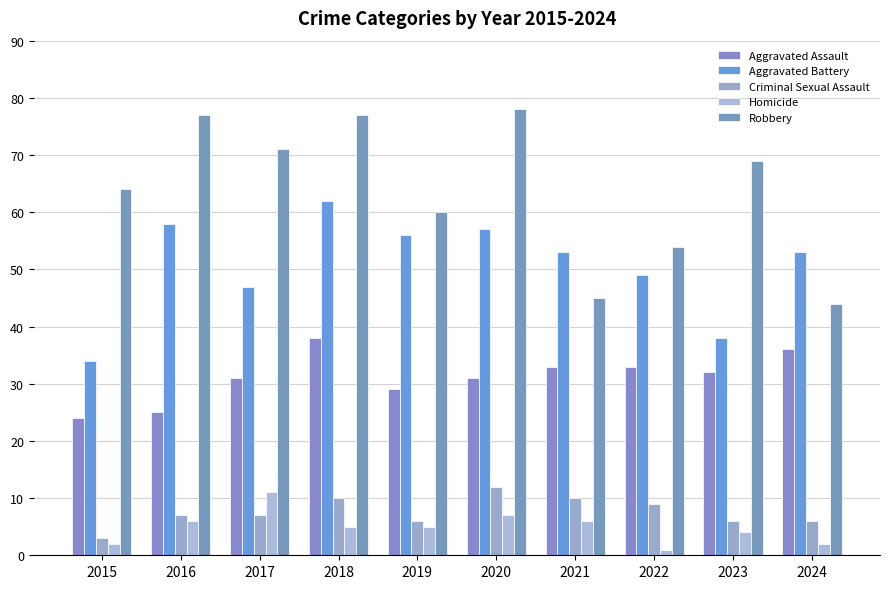

True or false: Aggravated Battery has a value of 57 at 2020.

True